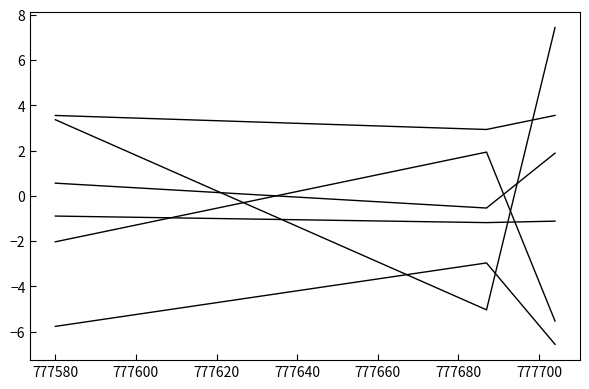

What is the greatest value displayed?

7.4